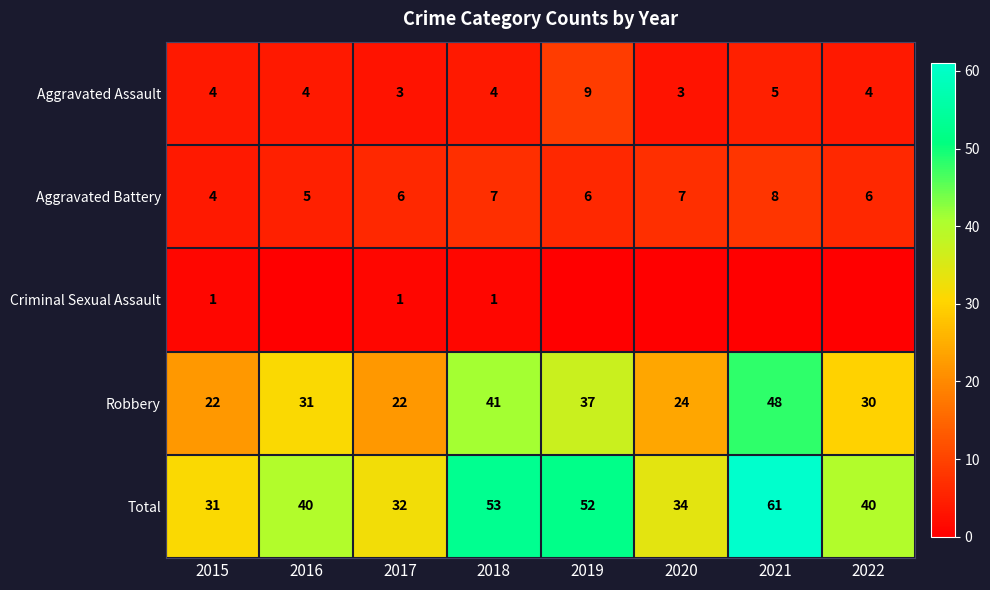

At which label is Robbery closest to 35?

2019